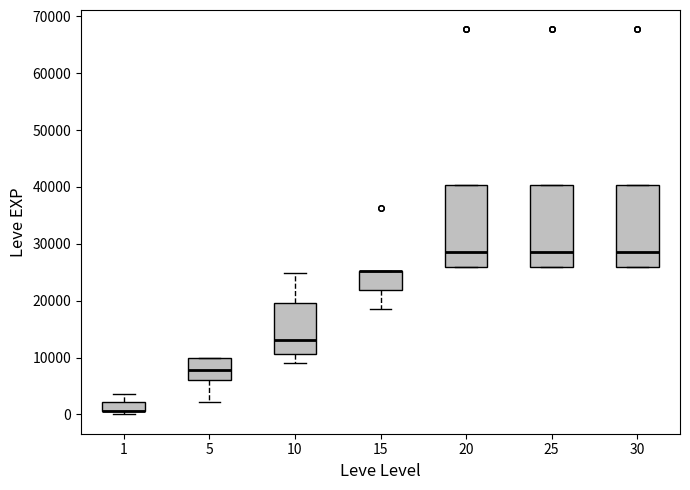

Where does the upper whisker of the box at x = 1 end on the y-axis? The values are not printed on the chart, so give them approximately, as read against the axis.

4000